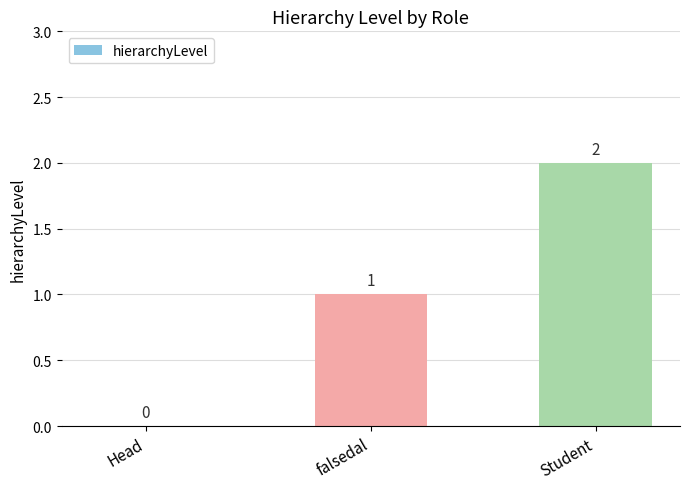

Is it true that the value at Student is 1?

False